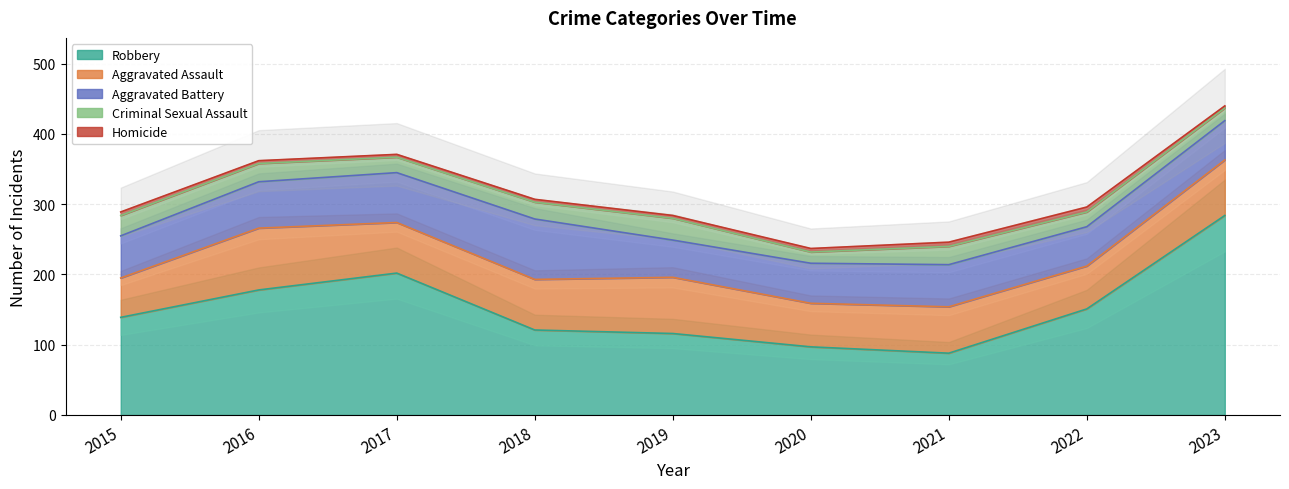

Reading right to left, transcribe all the data shown in this chart.

Aggravated Assault: 79	61	66	62	80	72	72	88	56
Aggravated Battery: 56	56	60	57	53	86	71	66	60
Criminal Sexual Assault: 18	21	26	16	31	24	22	26	29
Homicide: 3	7	6	5	4	4	4	4	5
Robbery: 284	151	88	97	116	121	202	178	139